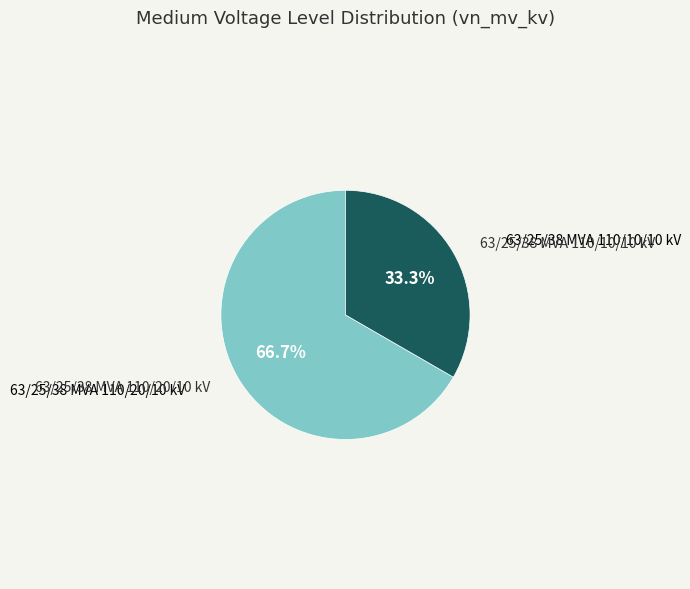

Is there any slice that represents more than half of the pie?

Yes